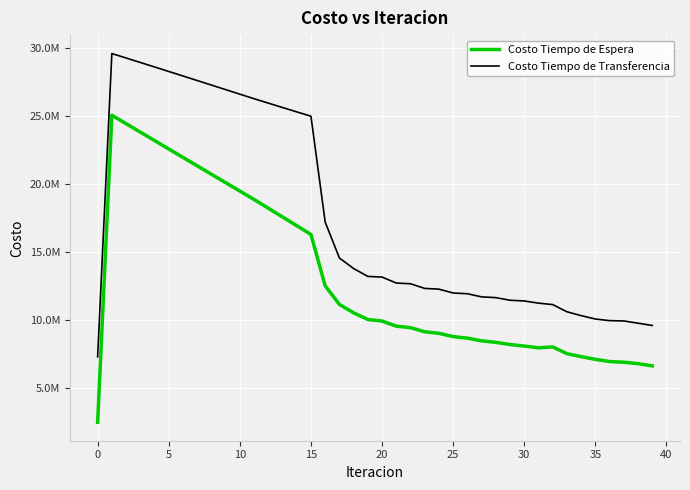

What are all the series names shown in the legend?

Costo Tiempo de Espera, Costo Tiempo de Transferencia